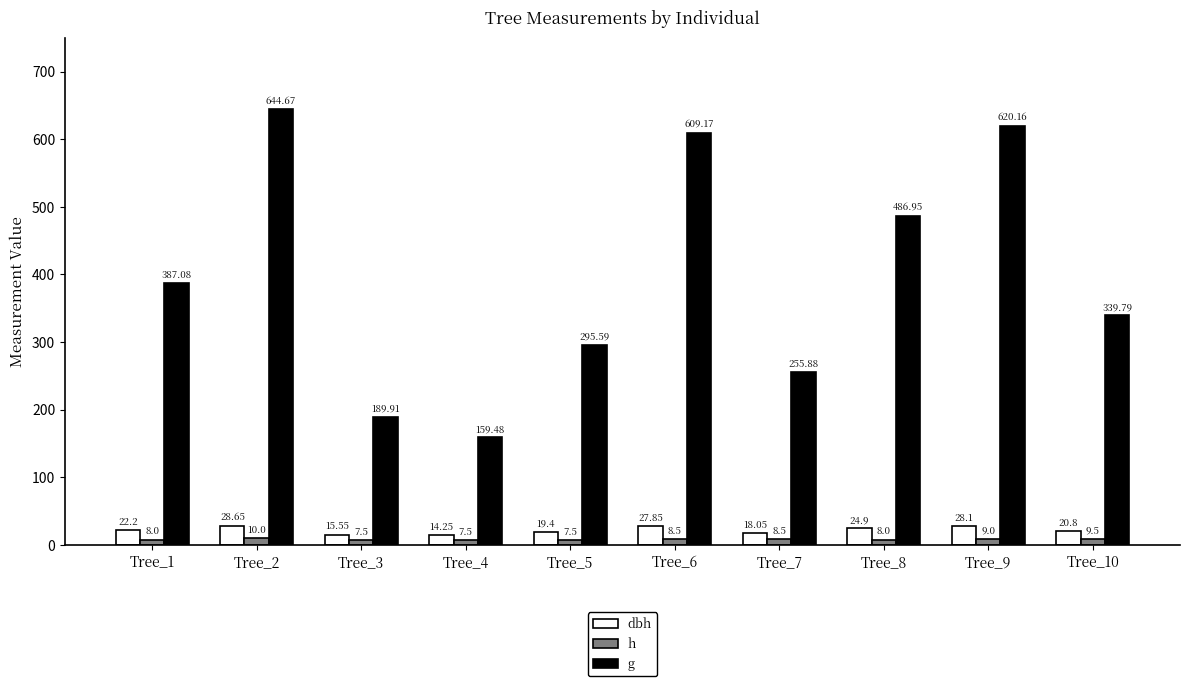

What are all the series names shown in the legend?

dbh, h, g